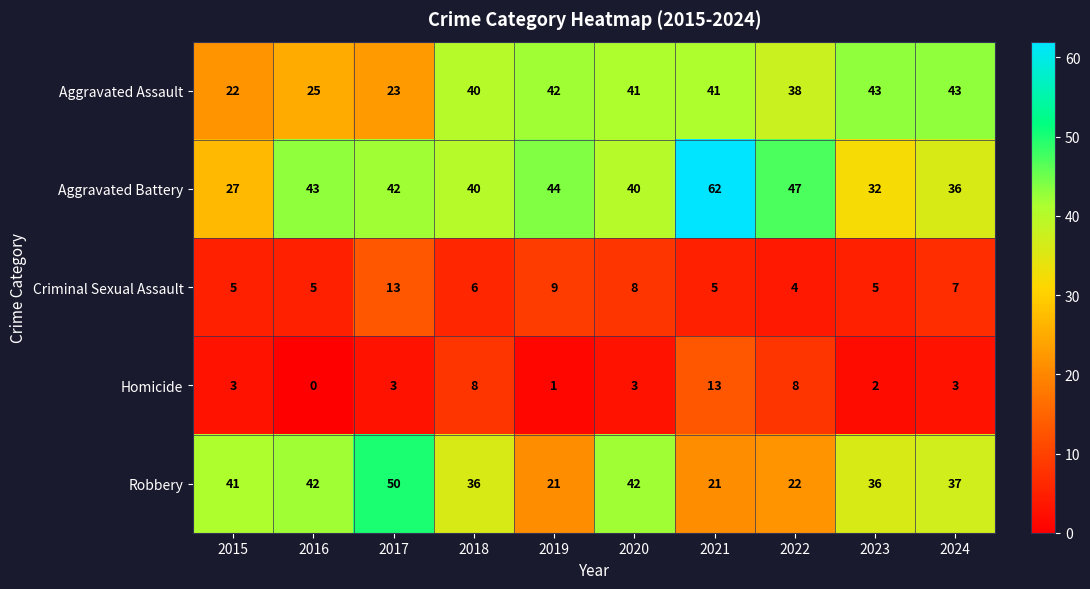

The Aggravated Assault series shows 40 at 2018. True or false?

True